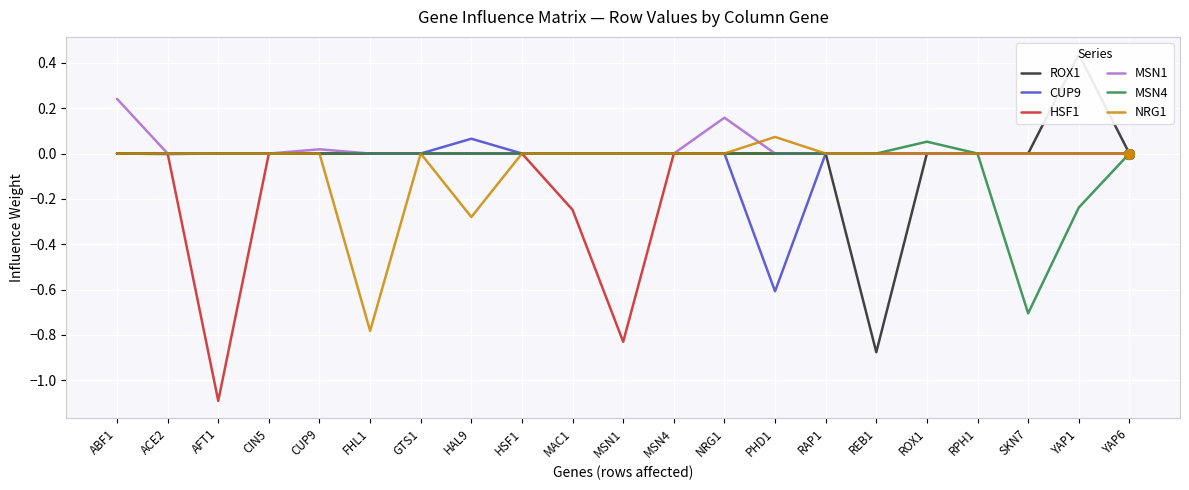

What is the label of the 14th point from the left?

PHD1